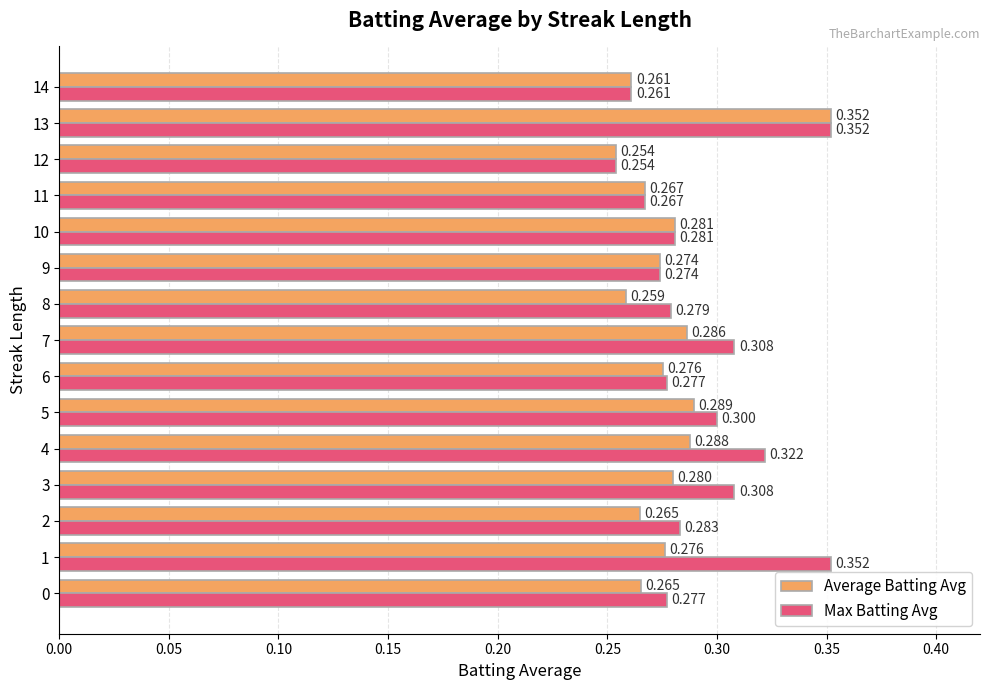

Which category has the lowest value in the Max Batting Avg series?

12